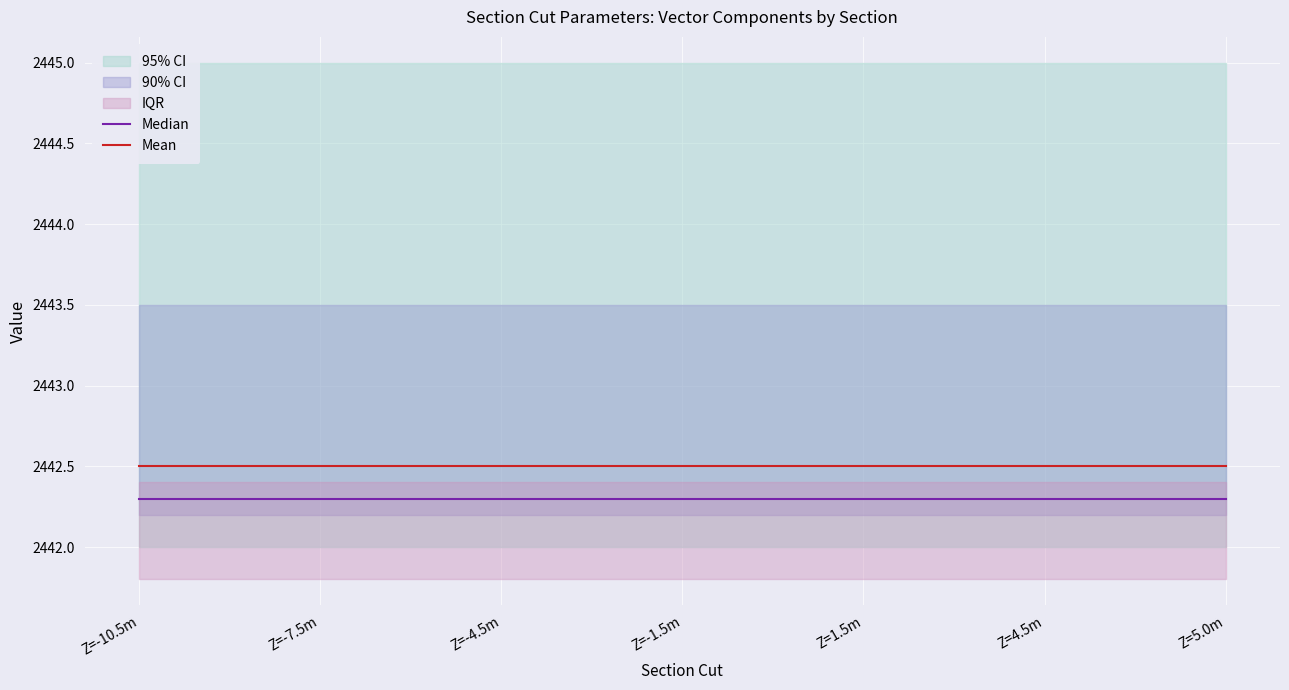

True or false: Mean has a value of 1103.8 at Z=-4.5m.

False